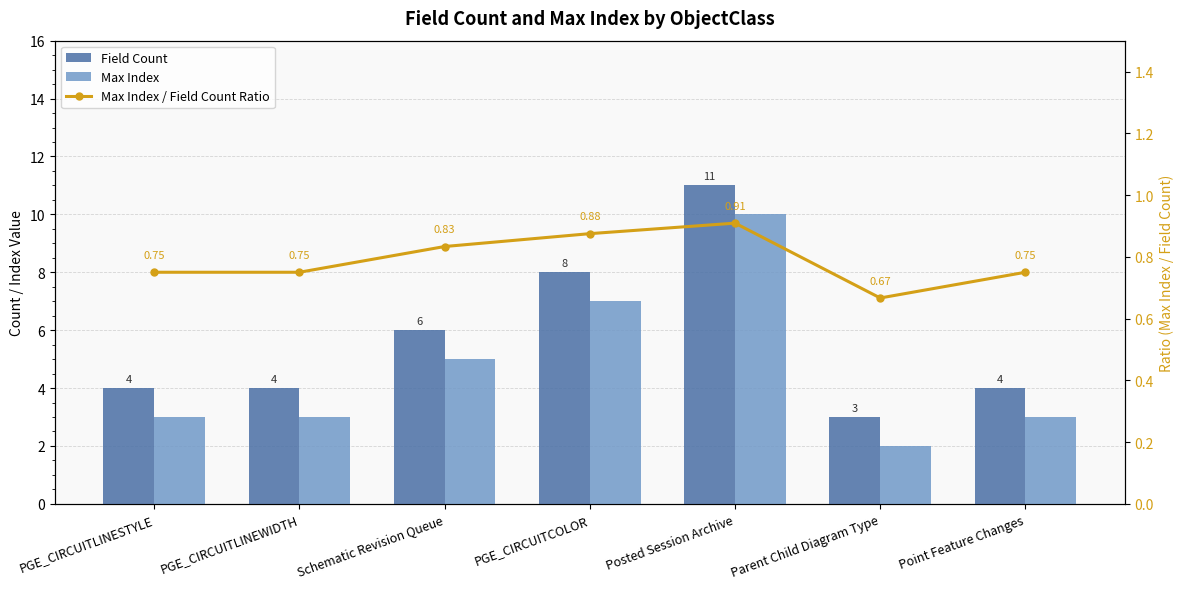

Reading left to right, what are all the values shown in this chart?

Field Count: PGE_CIRCUITLINESTYLE=4.0	PGE_CIRCUITLINEWIDTH=4.0	Schematic Revision Queue=6.0	PGE_CIRCUITCOLOR=8.0	Posted Session Archive=11.0	Parent Child Diagram Type=3.0	Point Feature Changes=4.0
Max Index: PGE_CIRCUITLINESTYLE=3.0	PGE_CIRCUITLINEWIDTH=3.0	Schematic Revision Queue=5.0	PGE_CIRCUITCOLOR=7.0	Posted Session Archive=10.0	Parent Child Diagram Type=2.0	Point Feature Changes=3.0
Max Index / Field Count Ratio: PGE_CIRCUITLINESTYLE=0.8	PGE_CIRCUITLINEWIDTH=0.8	Schematic Revision Queue=0.8	PGE_CIRCUITCOLOR=0.9	Posted Session Archive=0.9	Parent Child Diagram Type=0.7	Point Feature Changes=0.8